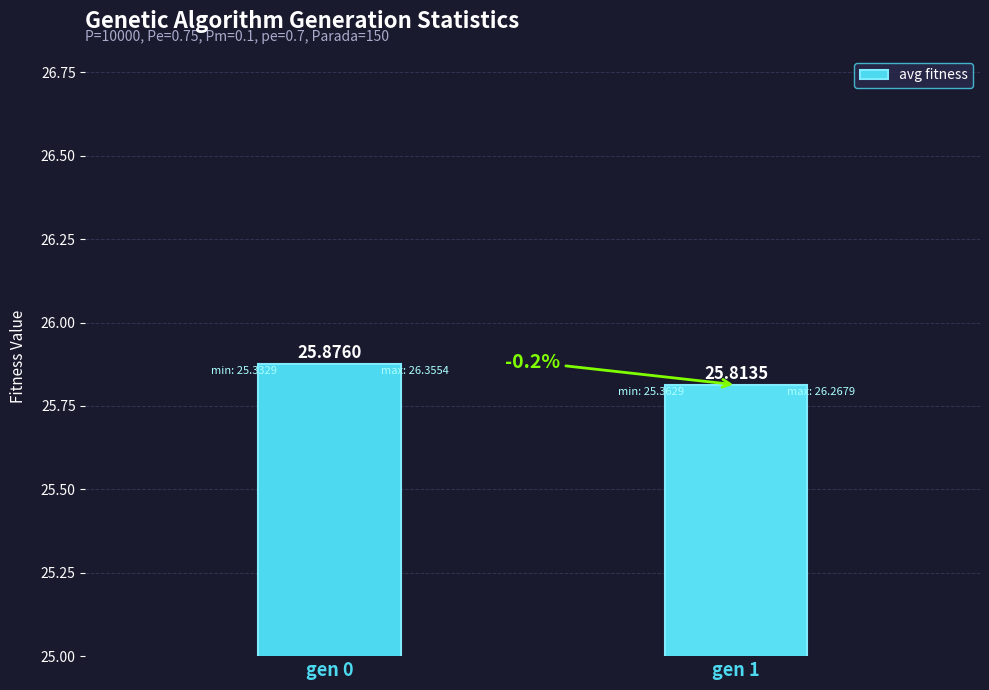

What is the greatest value displayed?

25.9